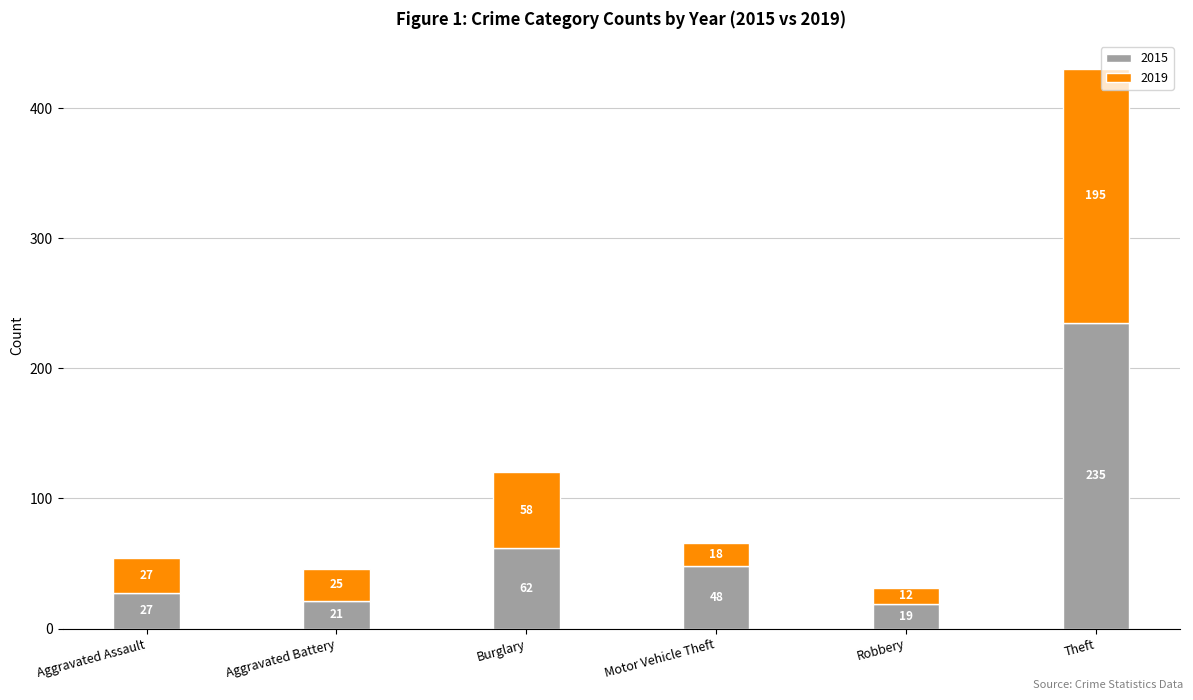

The 2015 series shows 48 at Motor Vehicle Theft. True or false?

True